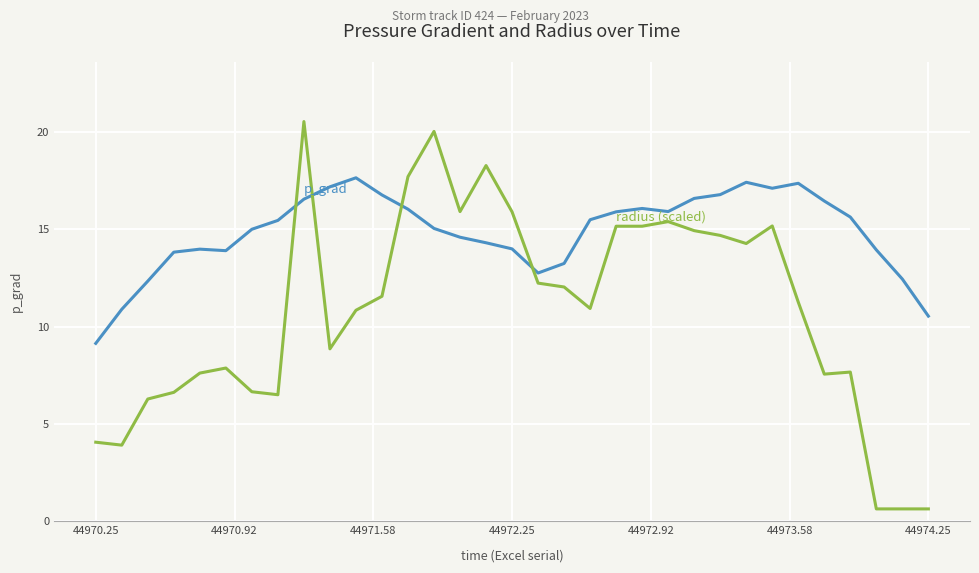

What is the maximum value shown in the chart?

20.5